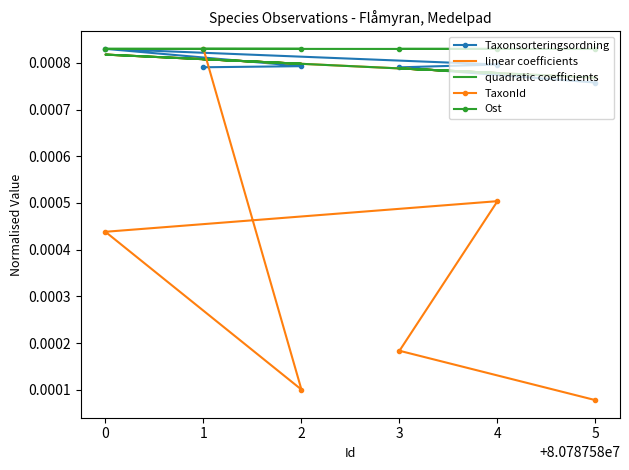

The value of Ost at 1 is 0.0. True or false?

True